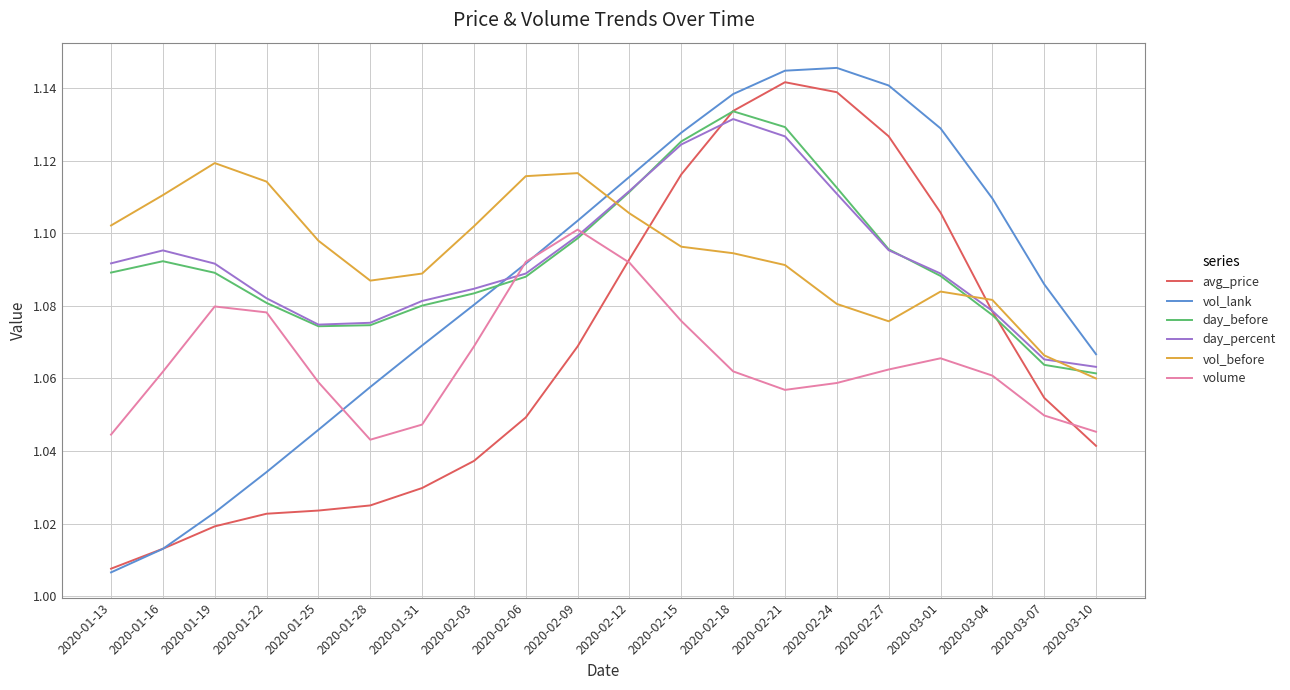

Rank the series at 2020-01-31 from highest to lowest value.

vol_before, day_percent, day_before, vol_lank, volume, avg_price